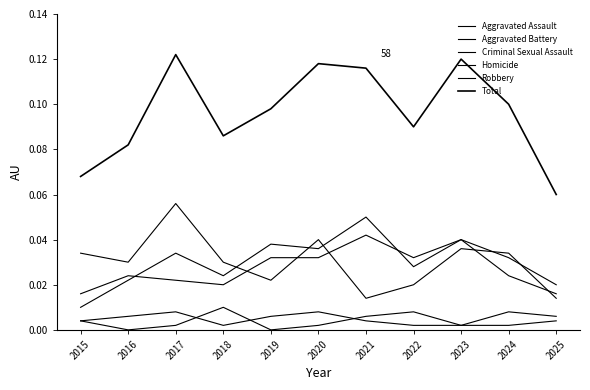

How many interior local valleys does the Robbery series have?

3